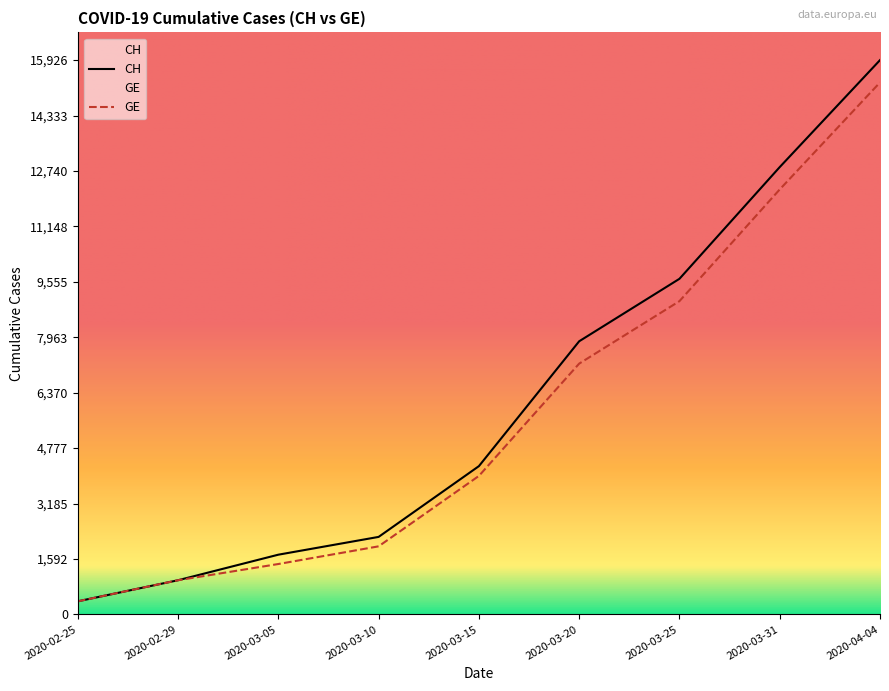

Which series has the largest total across all categories?

CH